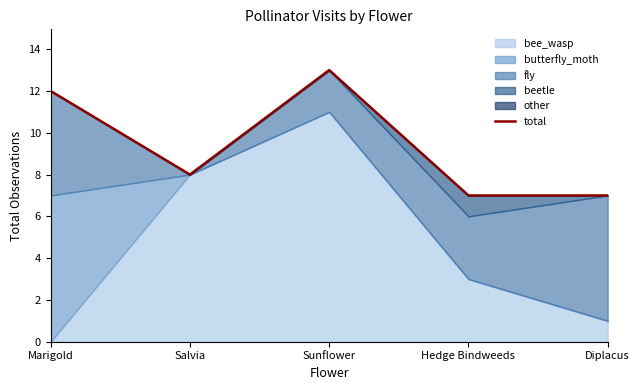

Which label corresponds to the smallest value in the chart?

Hedge Bindweeds